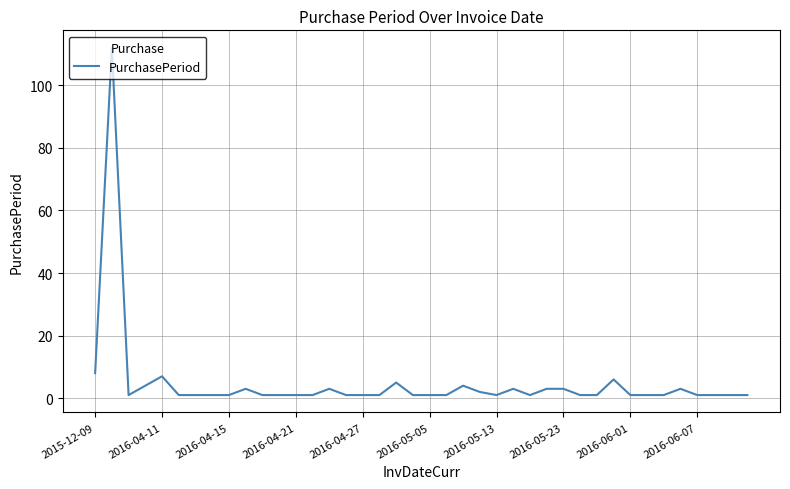

What is the greatest value displayed?

112